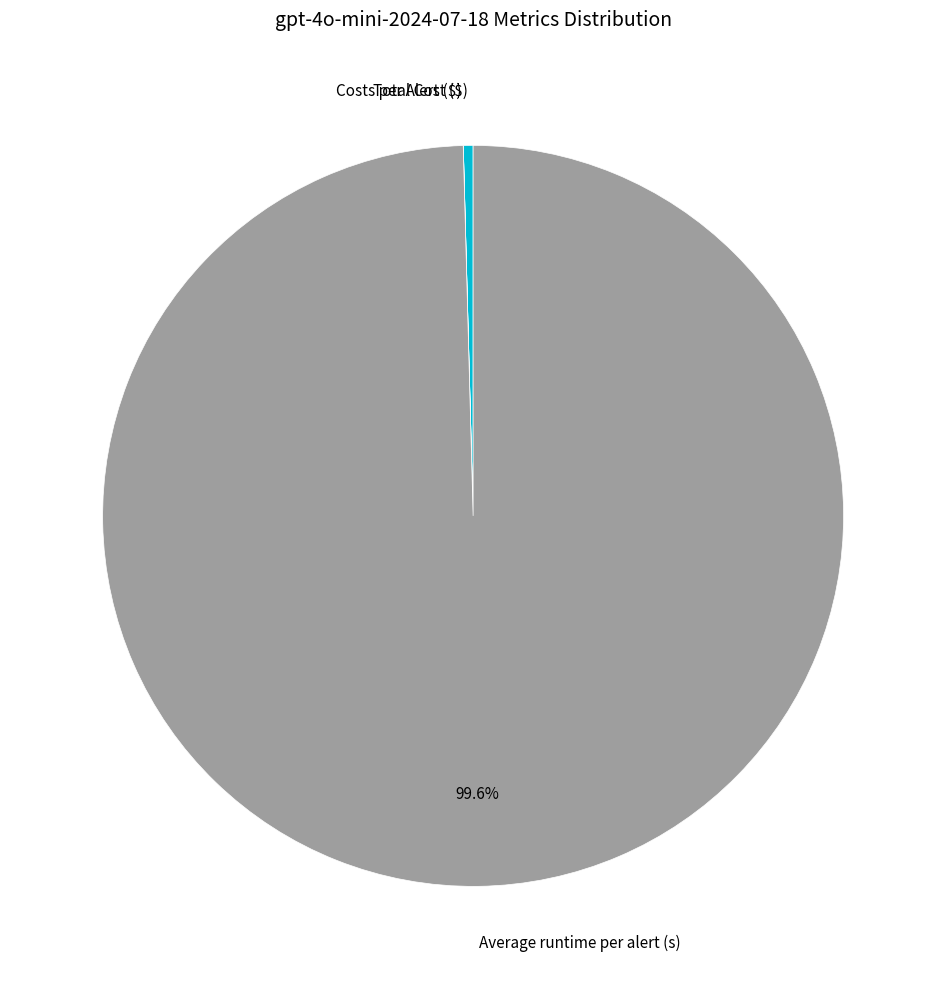

True or false: Total Cost ($) accounts for 6% of the total.

False